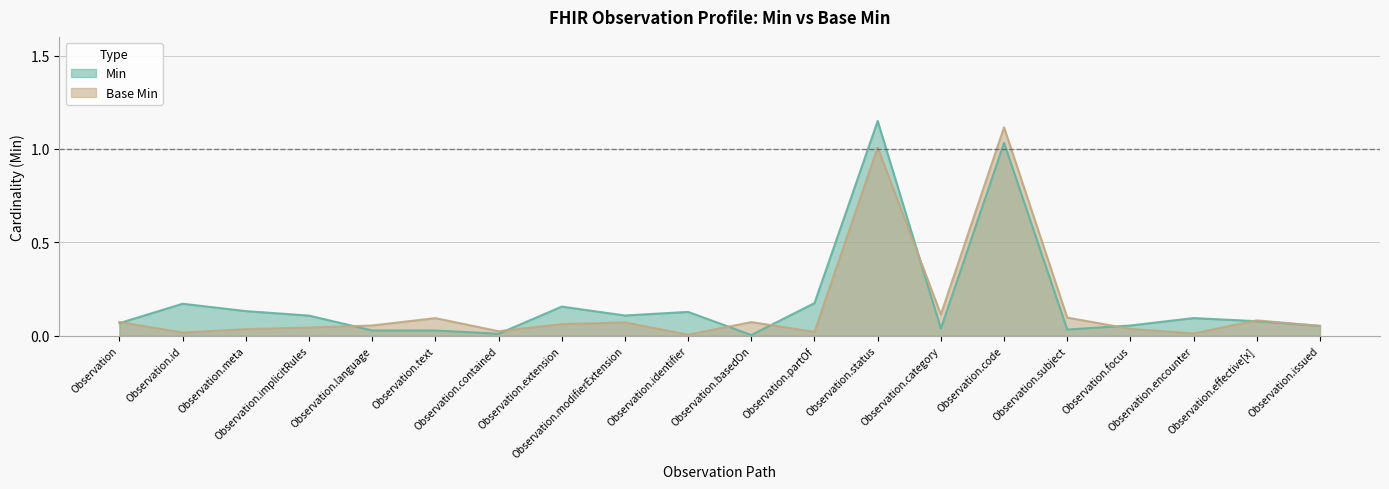

How many lines are shown in the chart?

2